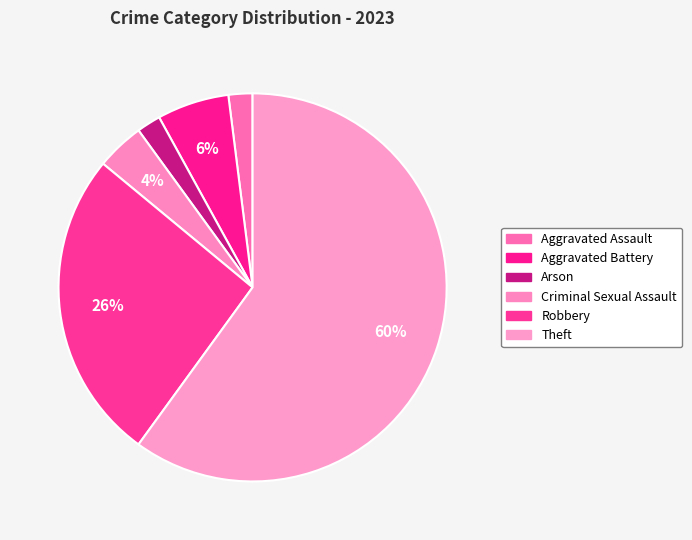

The Aggravated Assault slice represents 16% of the pie. True or false?

False